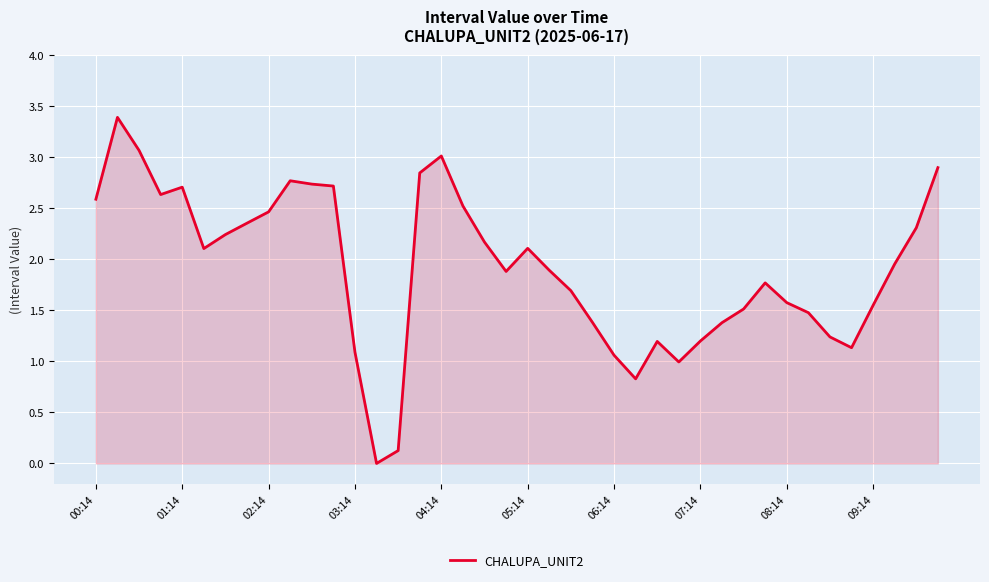

What is the difference between the maximum and minimum values?

3.4